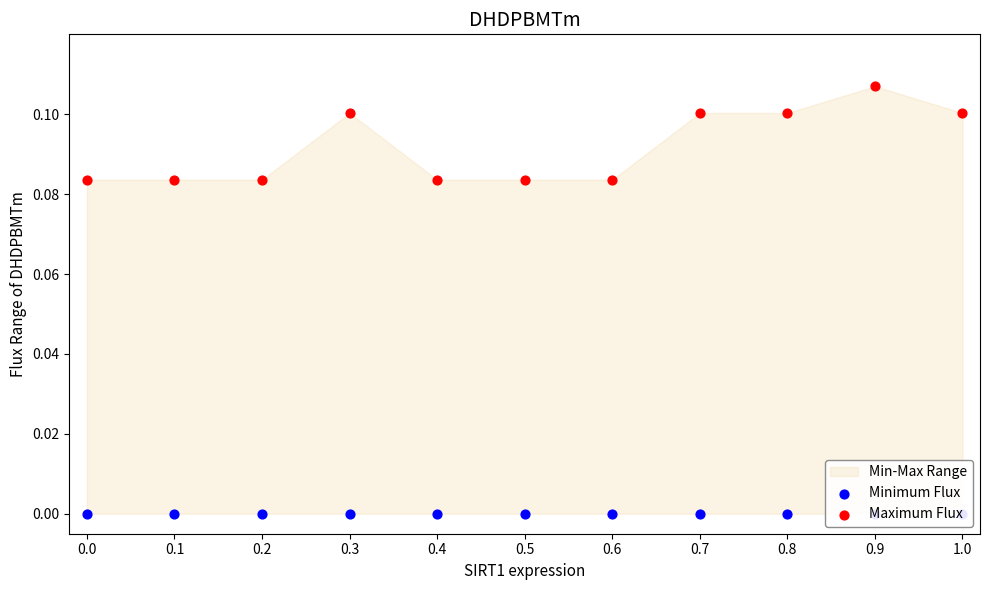

At which category is the sum across all series the highest?

0.9